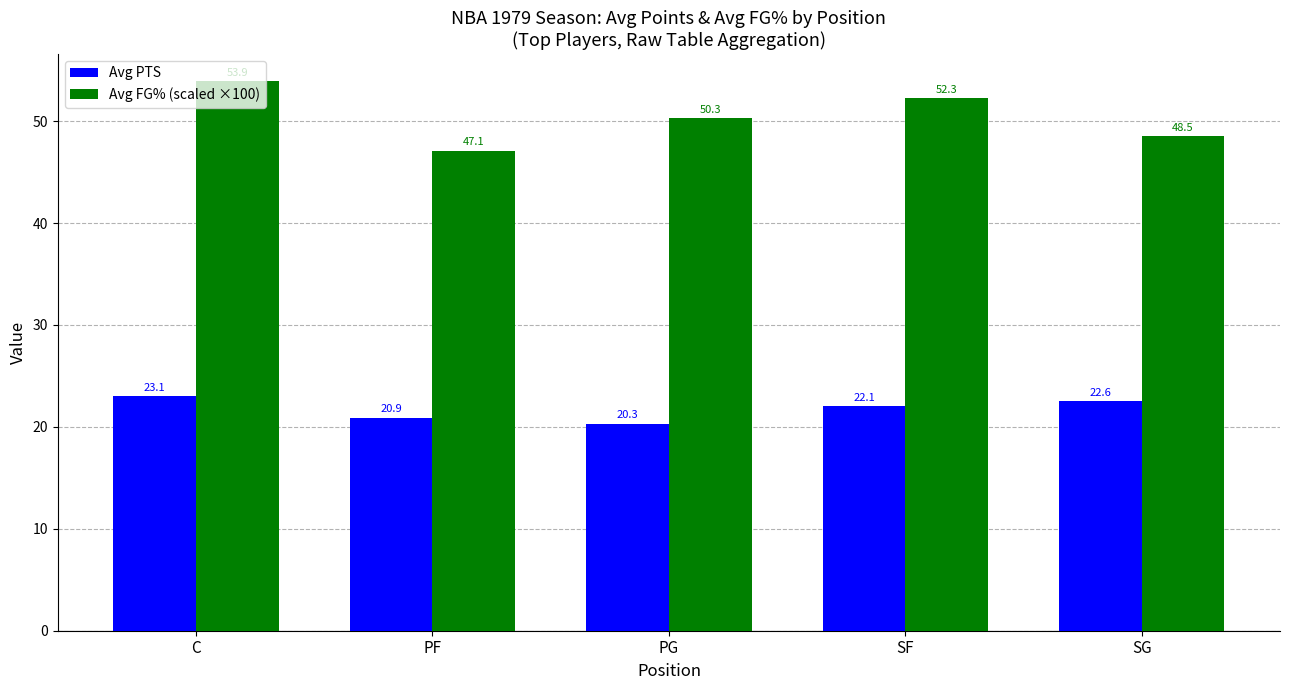

How many values in the Avg PTS series exceed 22?

3